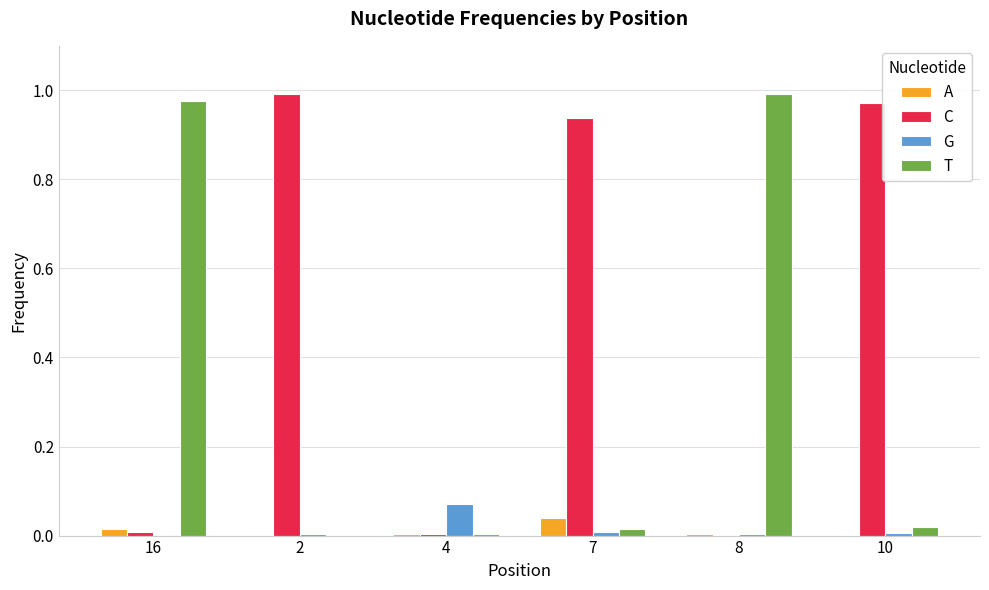

Which series has the largest total across all categories?

C